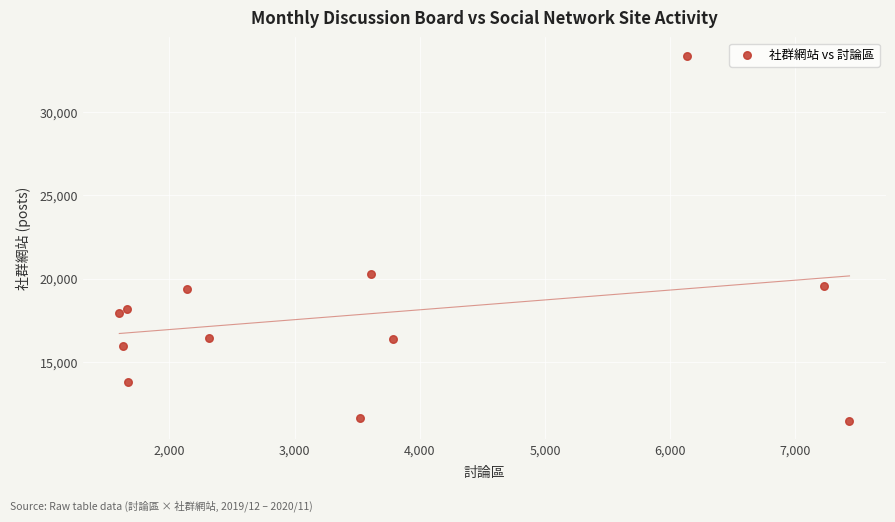

What is the average Y value?

17866